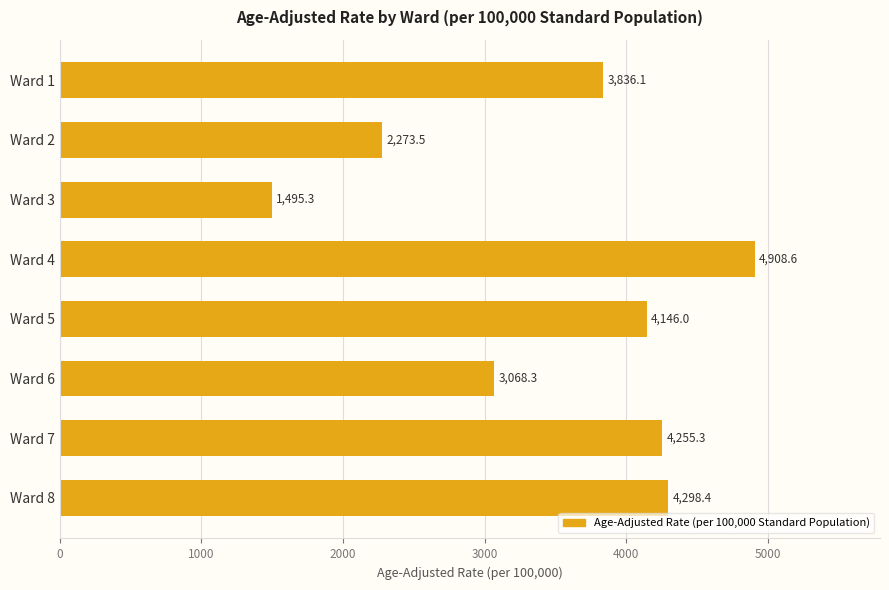

True or false: the data shows 5972.2 at Ward 1.

False